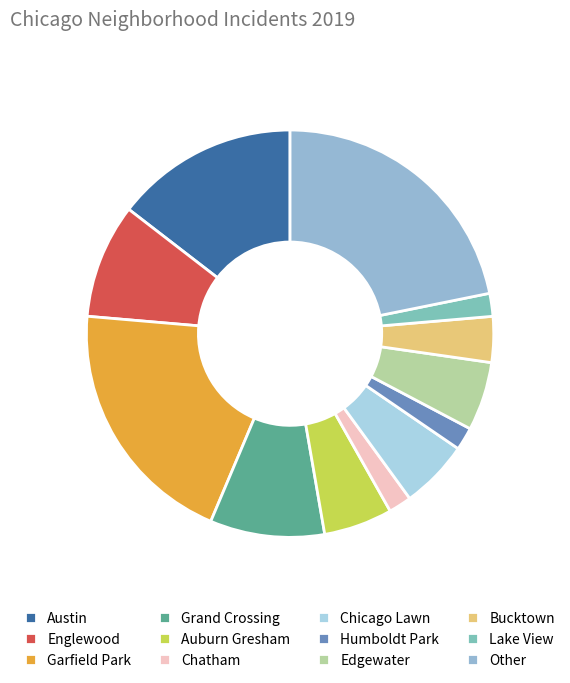

Approximately how many times larger is the value at Humboldt Park compared to Lake View?

1.0